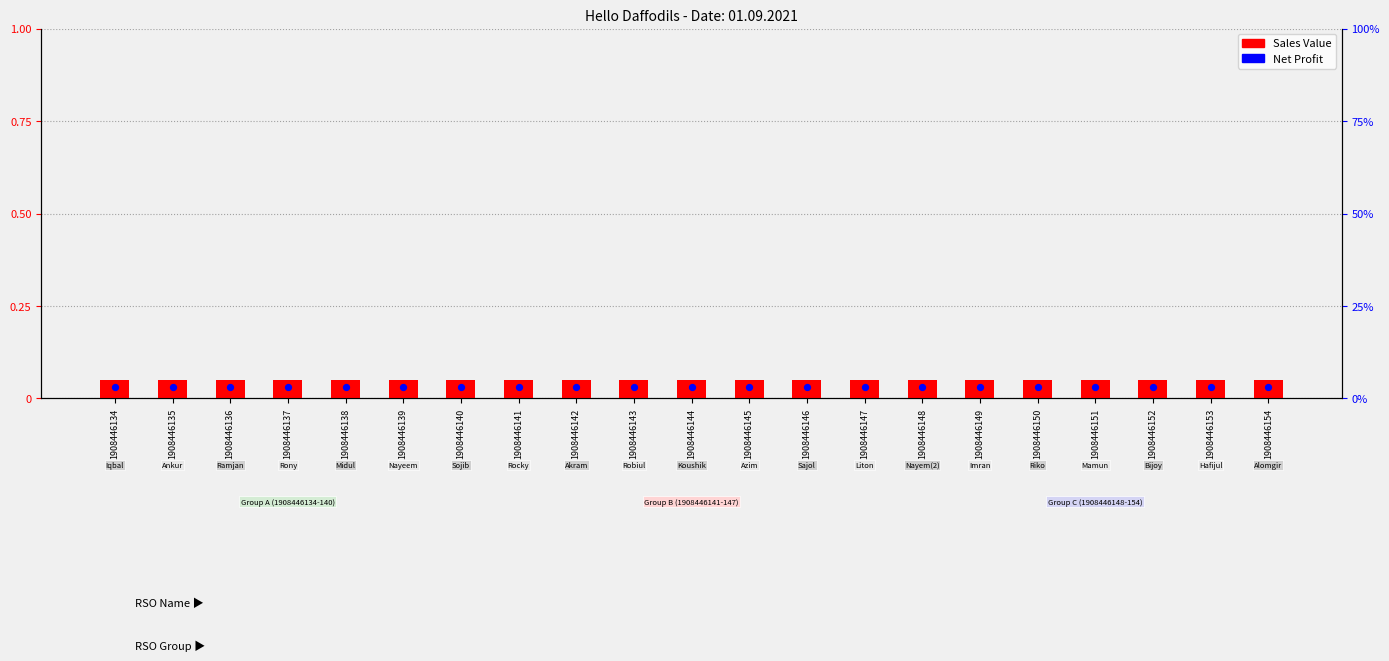

What are all the series names shown in the legend?

Sales Value, Net Profit